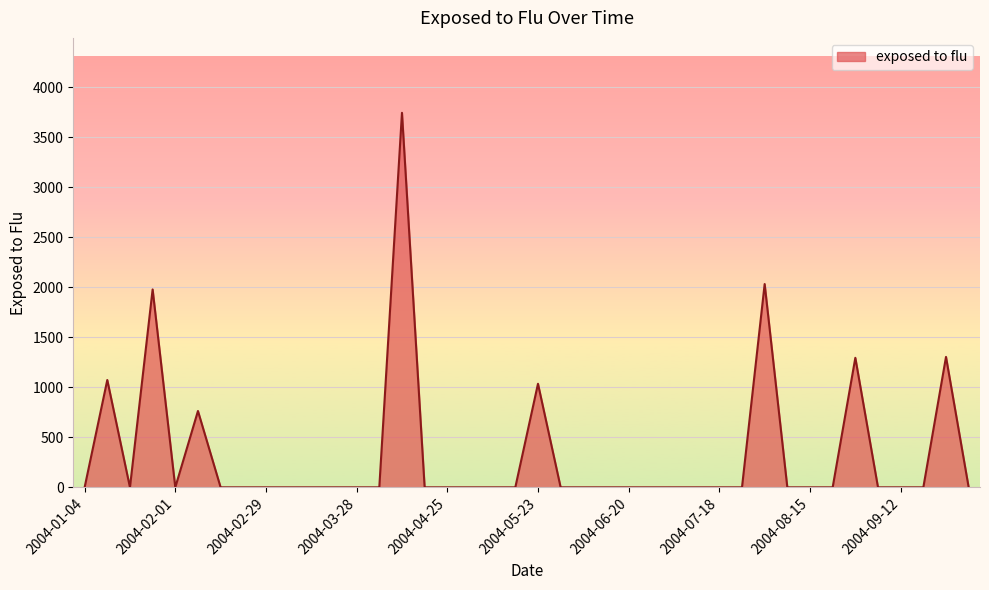

What is the maximum value shown in the chart?

3745.1